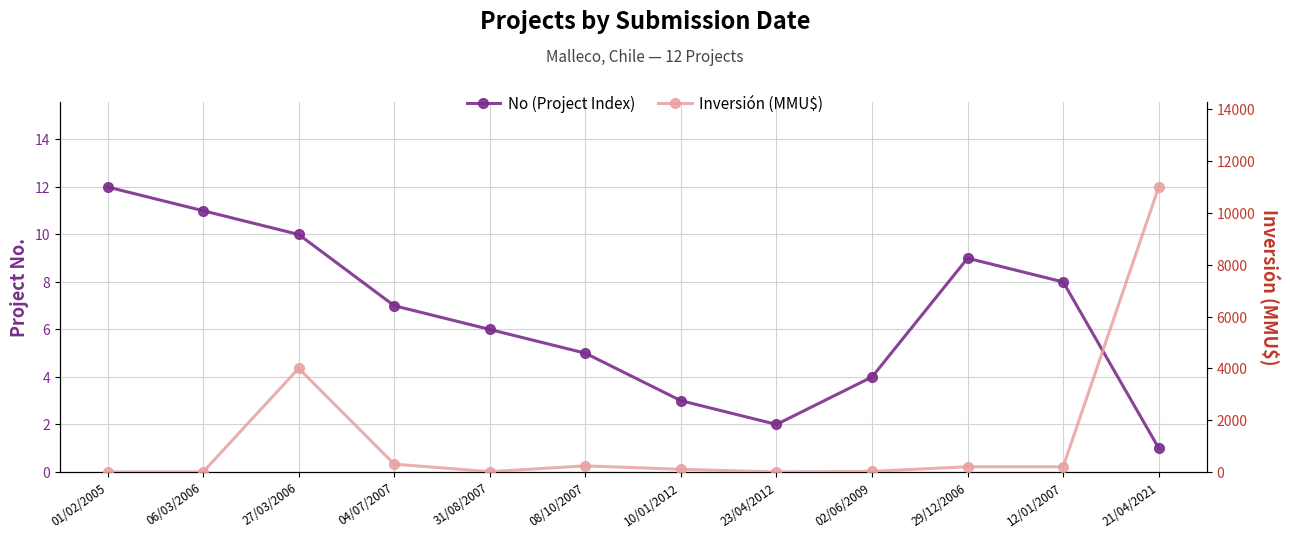

At which label is No (Project Index) closest to 6?

31/08/2007